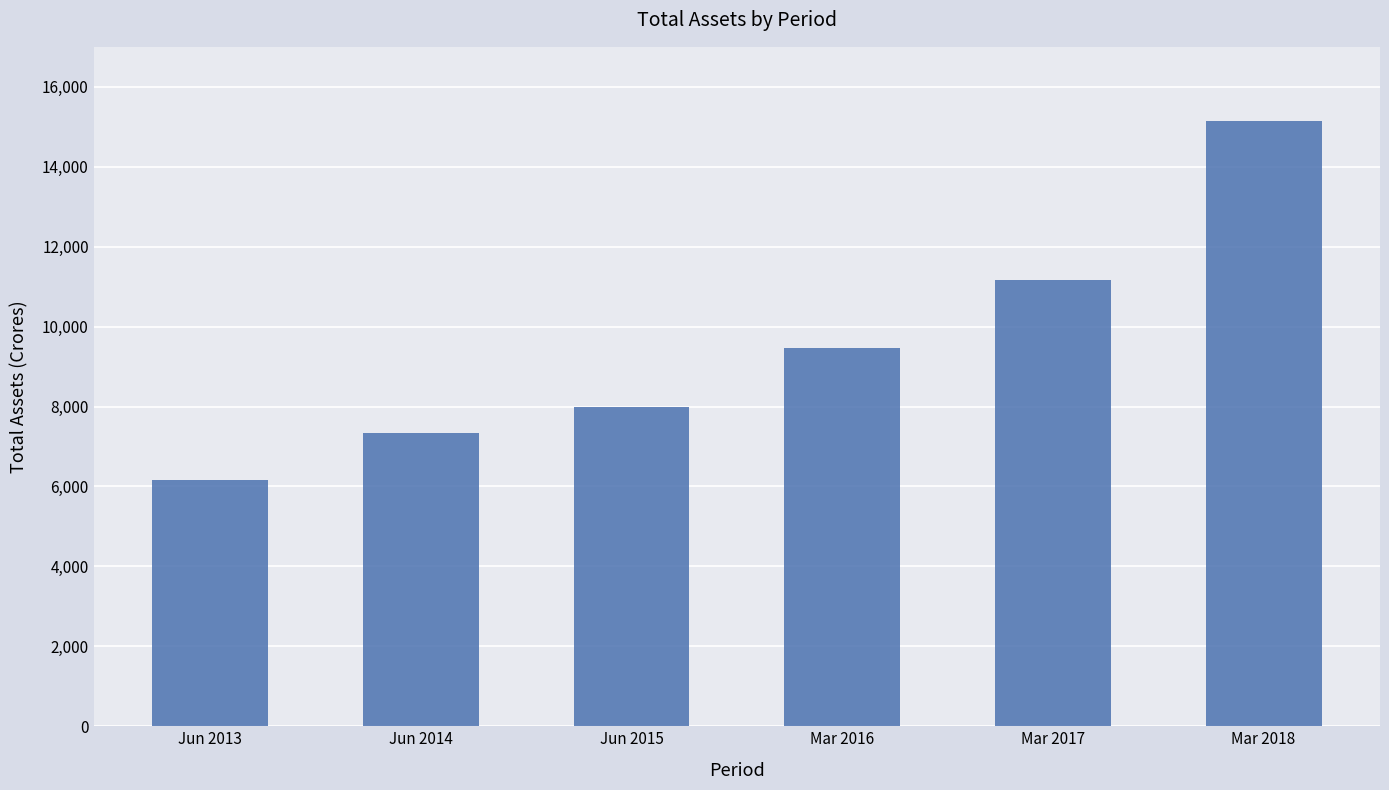

Rank the categories by value from lowest to highest.

Jun 2013, Jun 2014, Jun 2015, Mar 2016, Mar 2017, Mar 2018